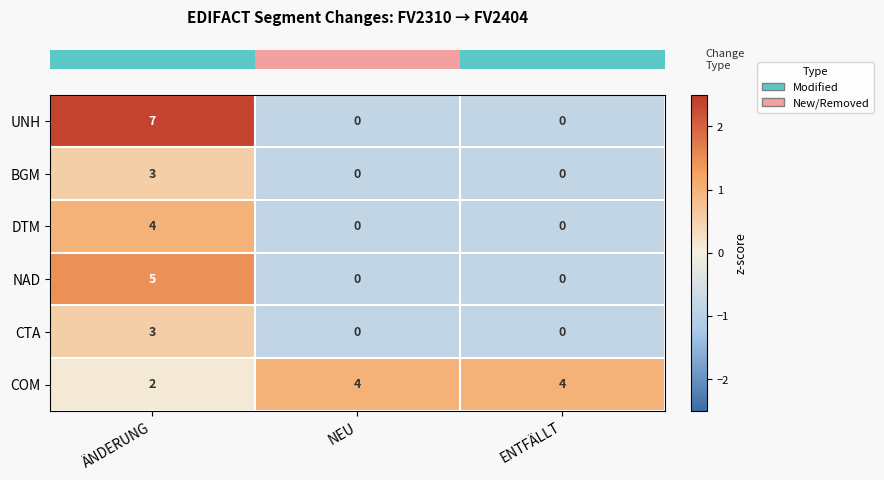

Count the BGM values in the range 0 to 3.

3